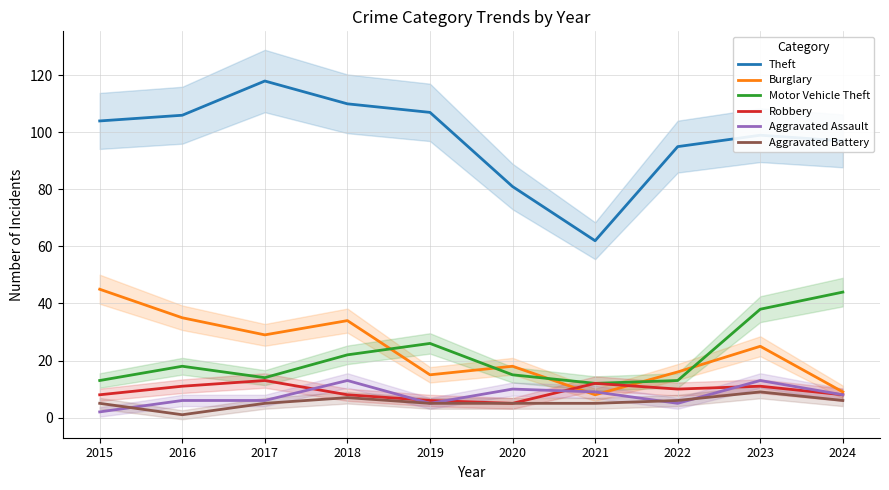

In Aggravated Battery, how many points are lower than both neighbors (excluding endpoints)?

1